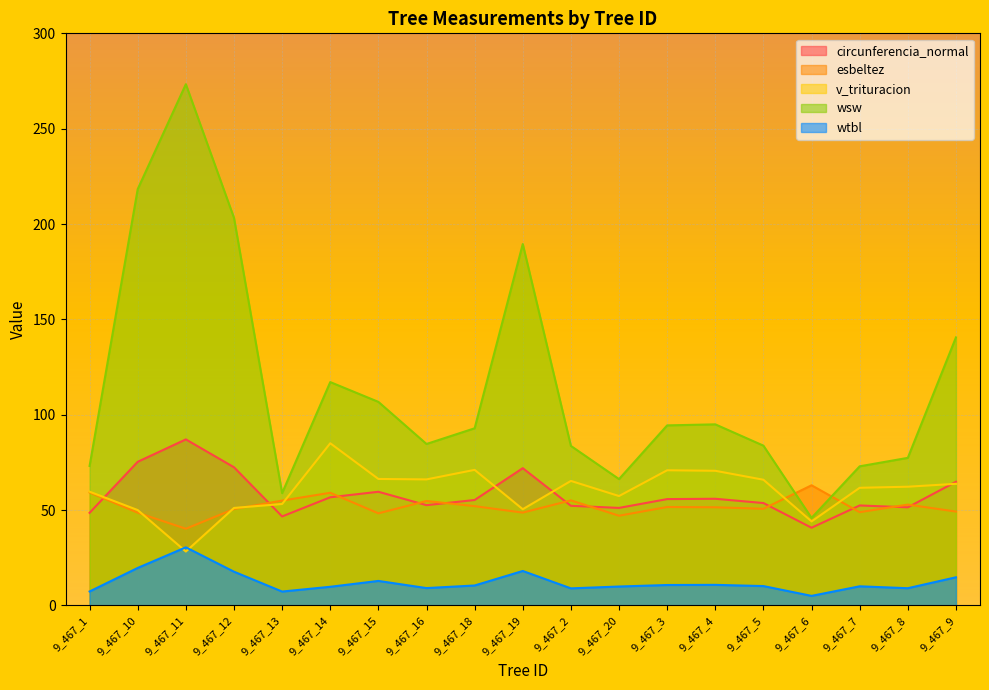

True or false: esbeltez and wsw cross at least once.

True